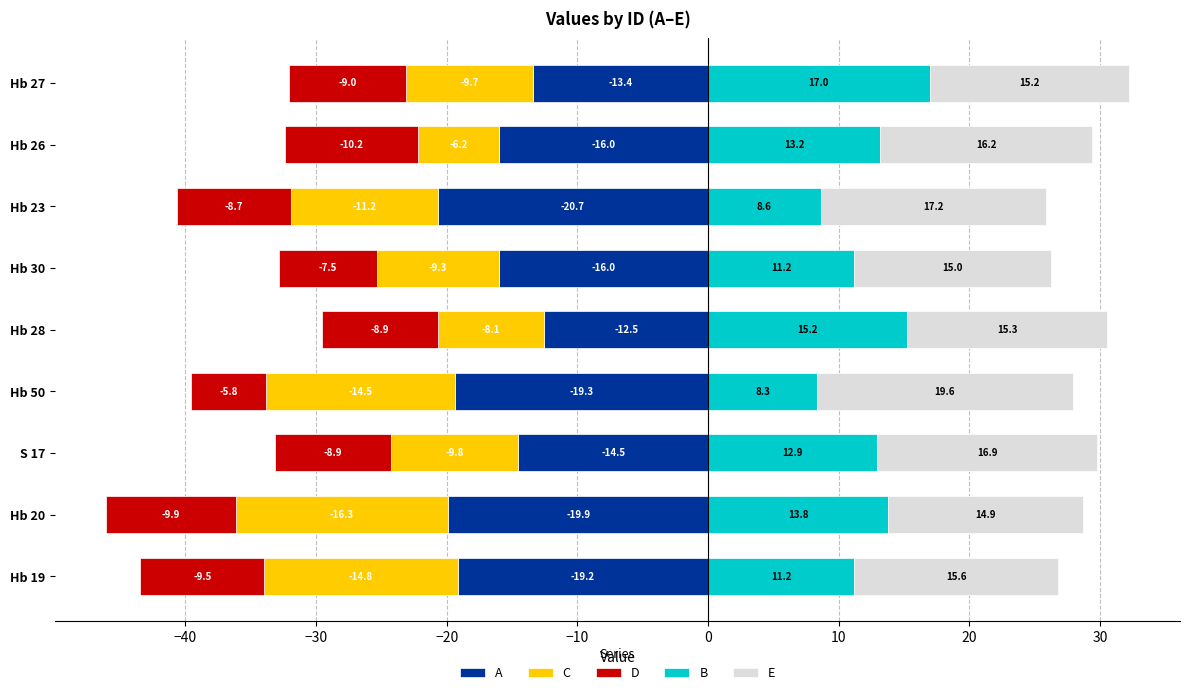

What is the difference between the second highest and minimum values in the A series?

7.3